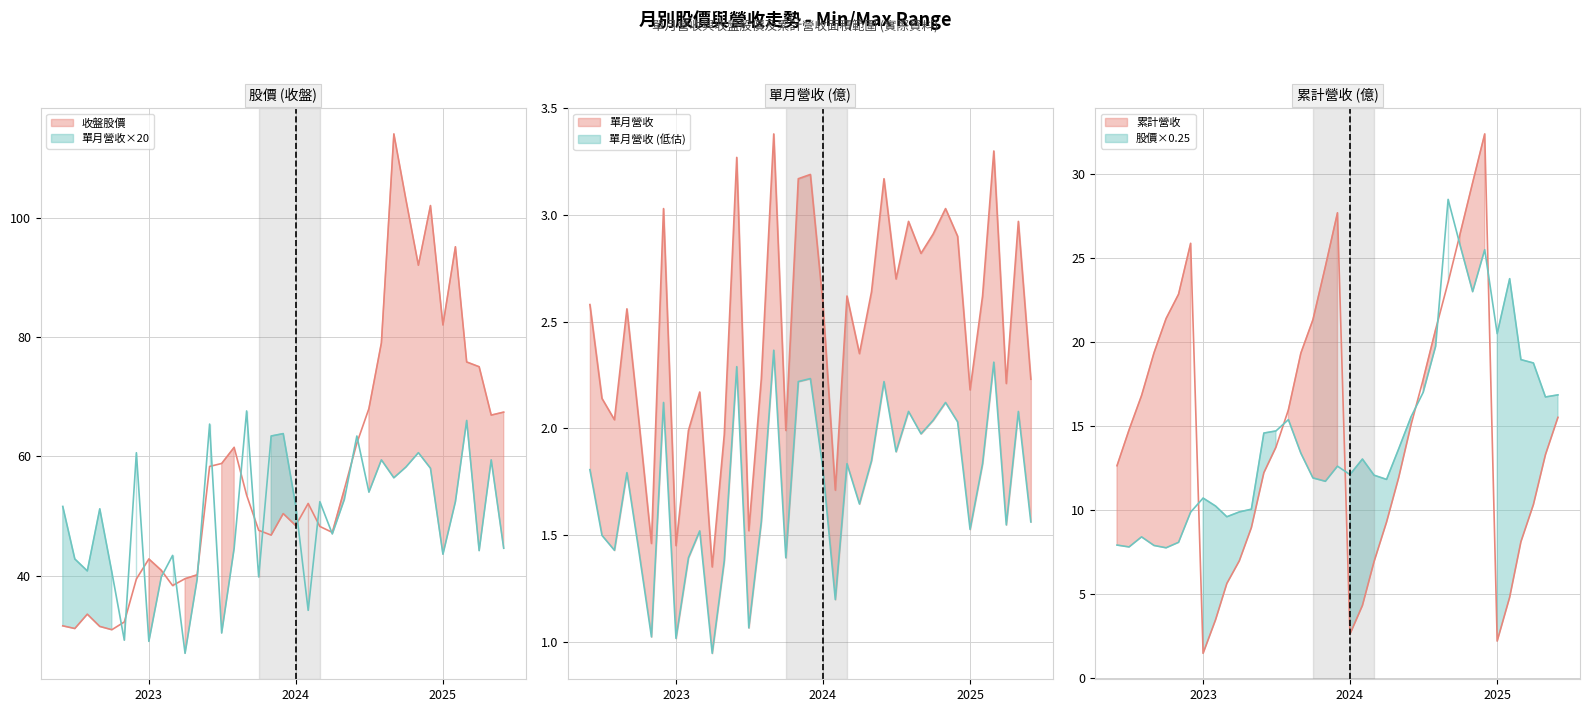

Between 2022-07 and 2024-09, which series saw the biggest shift?

收盤股價